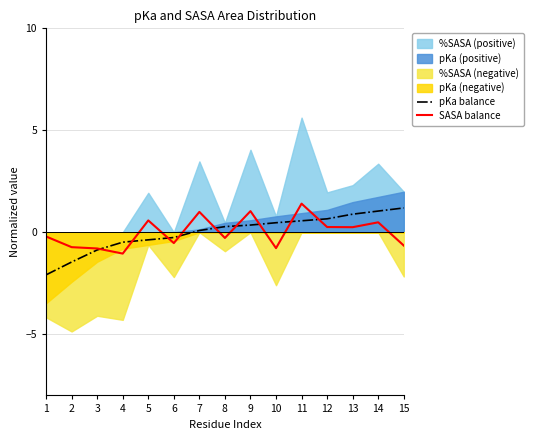

Reading right to left, extract all data points from this chart.

pKa balance: 15=1.2	14=1.0	13=0.9	12=0.7	11=0.6	10=0.5	9=0.4	8=0.3	7=0.1	6=-0.3	5=-0.4	4=-0.5	3=-0.9	2=-1.5	1=-2.1
SASA balance: 15=-0.7	14=0.5	13=0.2	12=0.3	11=1.4	10=-0.8	9=1.0	8=-0.3	7=1.0	6=-0.5	5=0.6	4=-1.0	3=-0.8	2=-0.7	1=-0.2